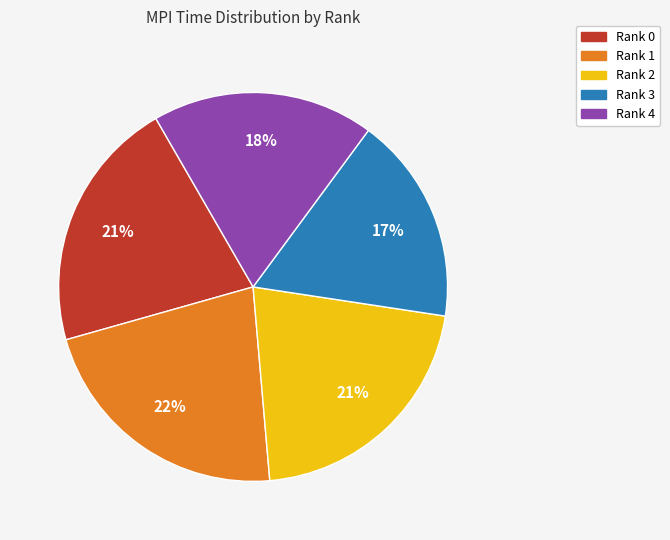

Does any single category account for the majority?

No